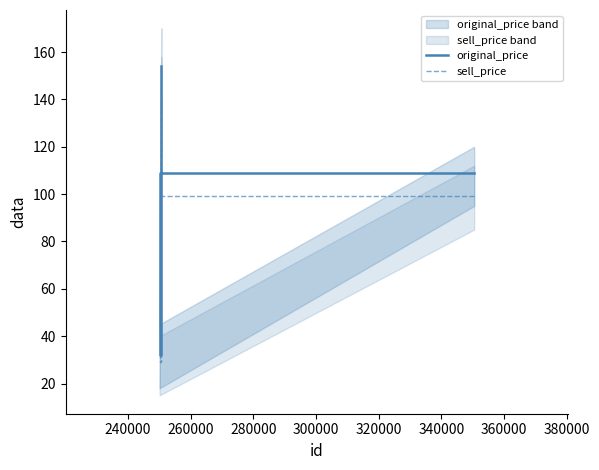

How many data points does each series have?

3